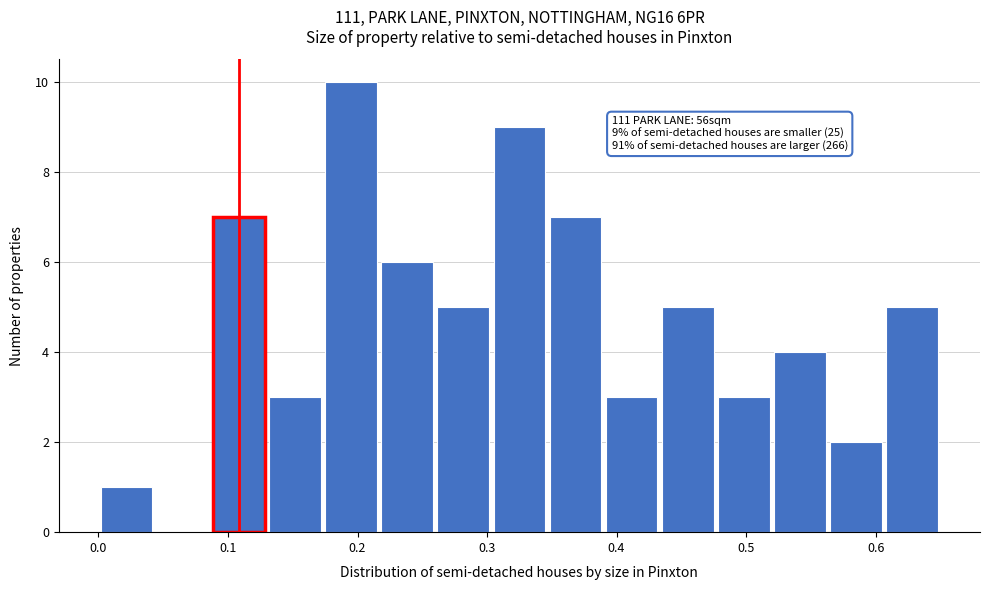

Which range on the x-axis has the tallest bar?

0.17 to 0.22